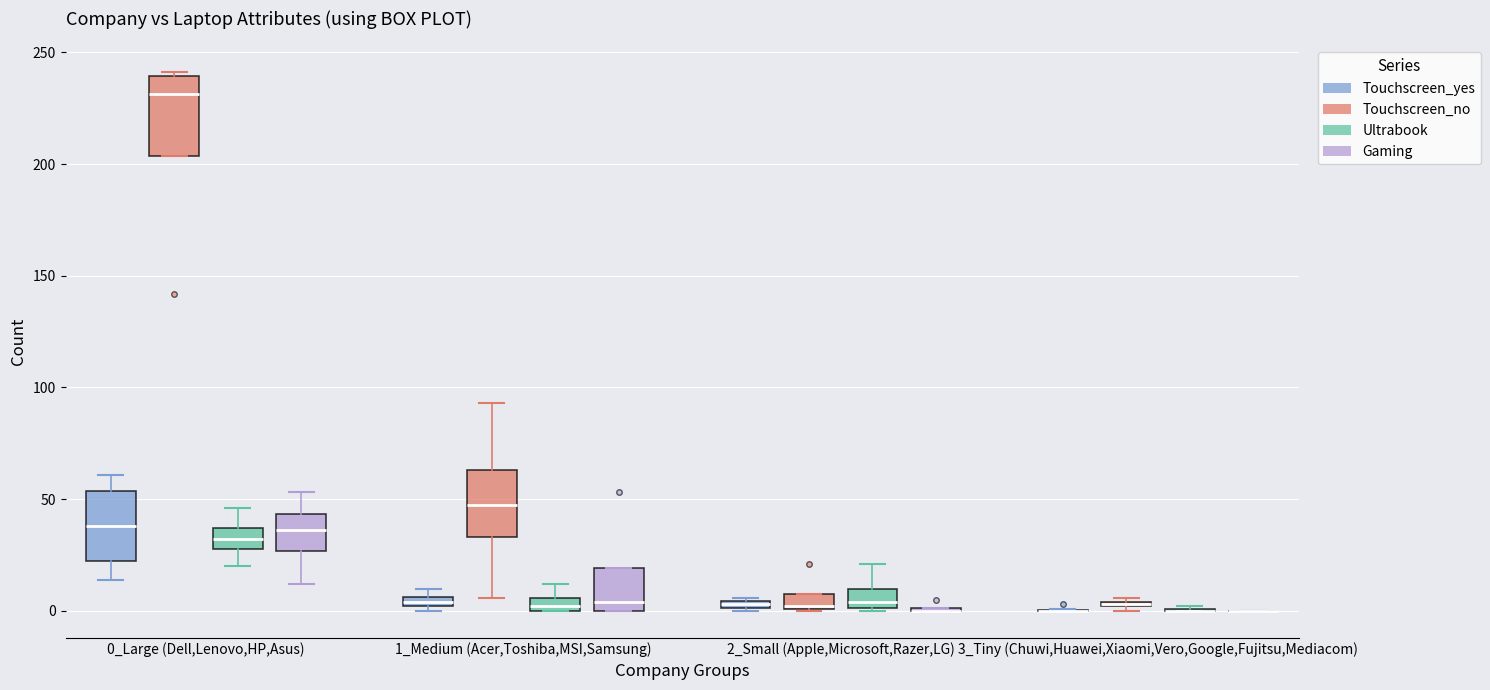

Where is the upper edge of the box for 2_Small (Apple,Microsoft,Razer,LG) (Touchscreen_yes) on the y-axis? The values are not printed on the chart, so give them approximately, as read against the axis.

5